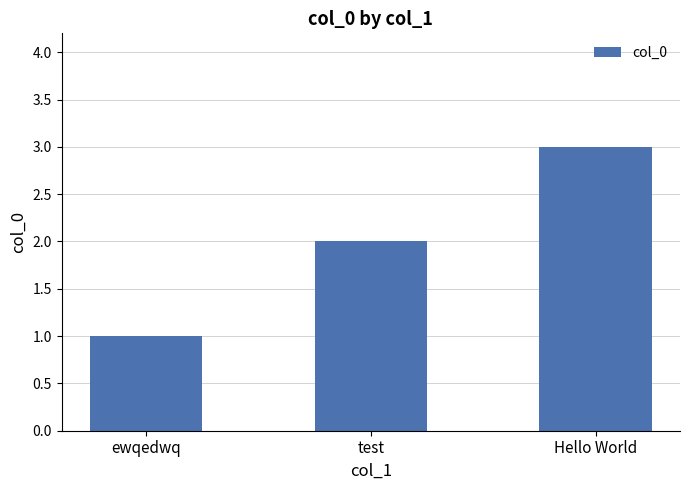

Count the number of categories in the chart.

3